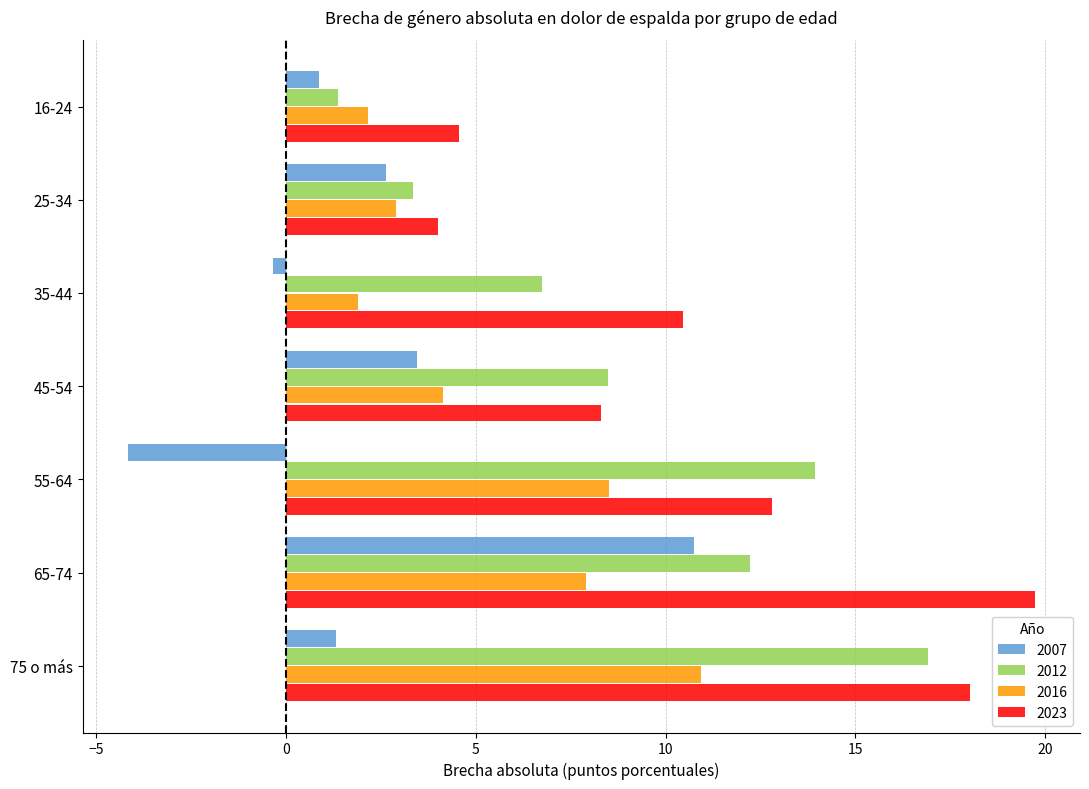

What is the difference between the second highest and minimum values in the 2007 series?

7.6